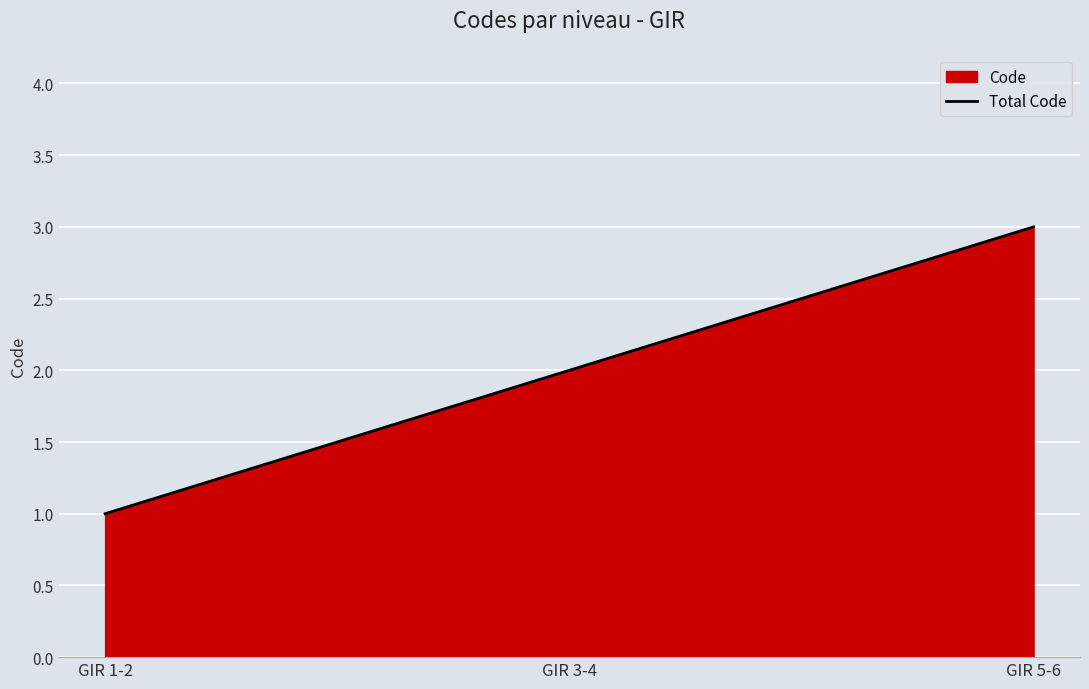

What is the sum of the values at GIR 5-6 and GIR 3-4?

5